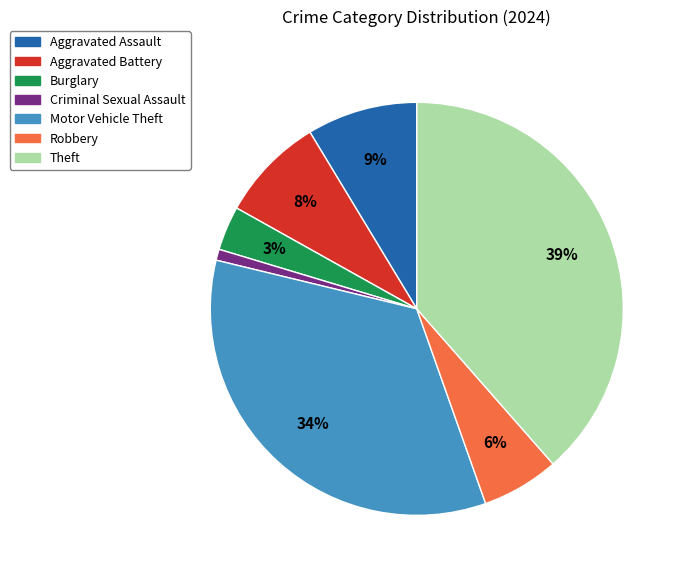

How many slices are in this pie chart?

7